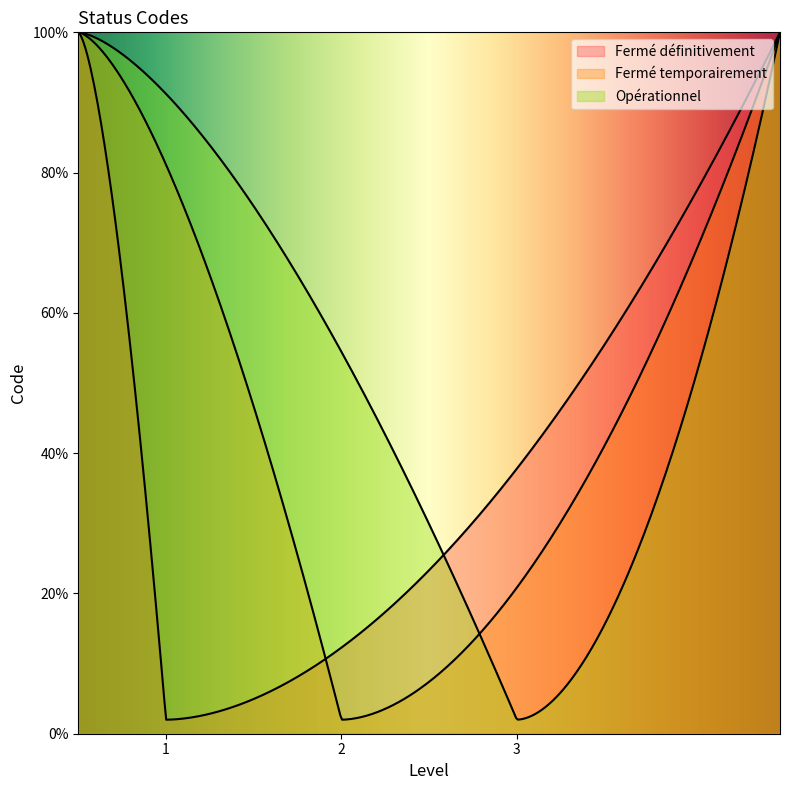

What is the difference between the maximum and minimum values?

2